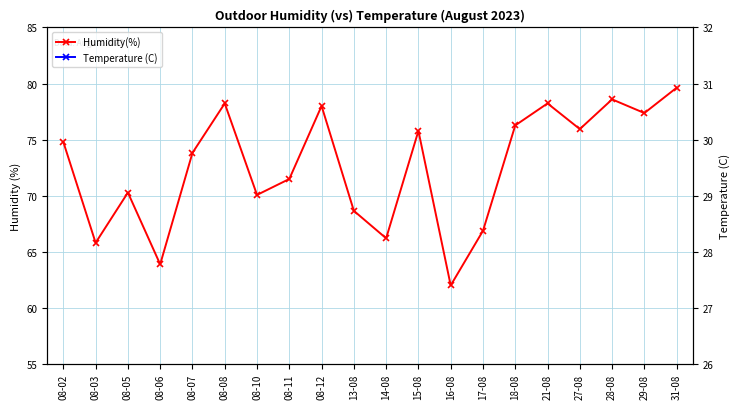

What is the smallest value displayed?

28.5